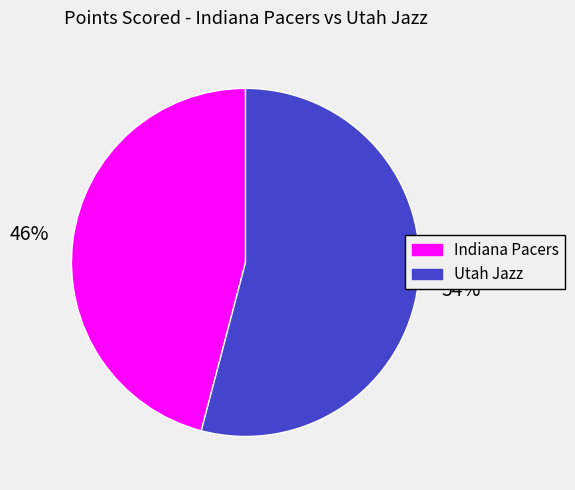

Which category has the smallest portion of the pie?

Indiana Pacers